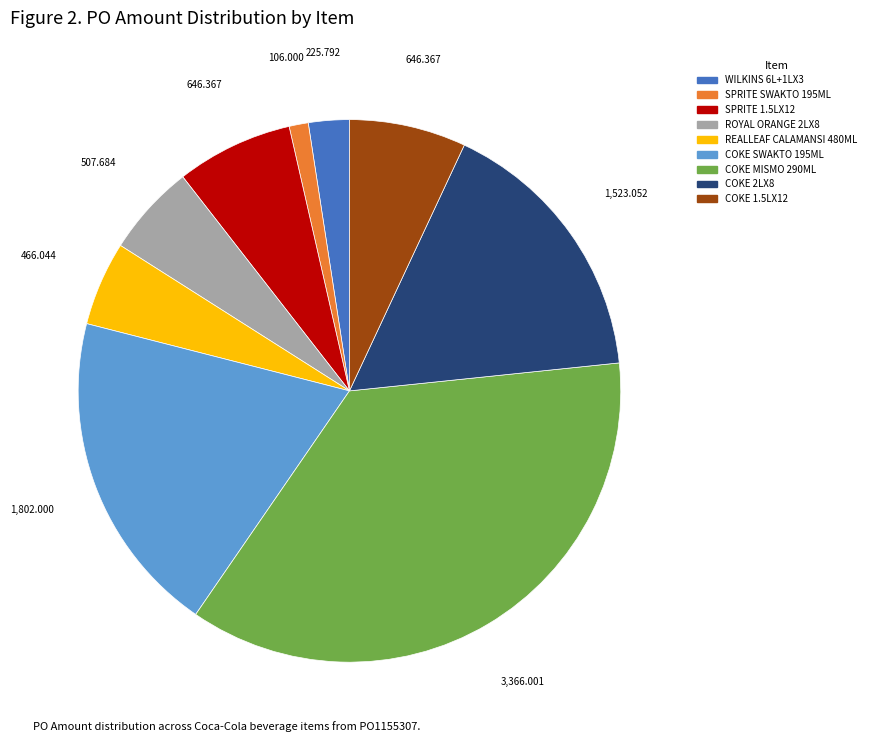

Is there a majority slice in this chart?

No